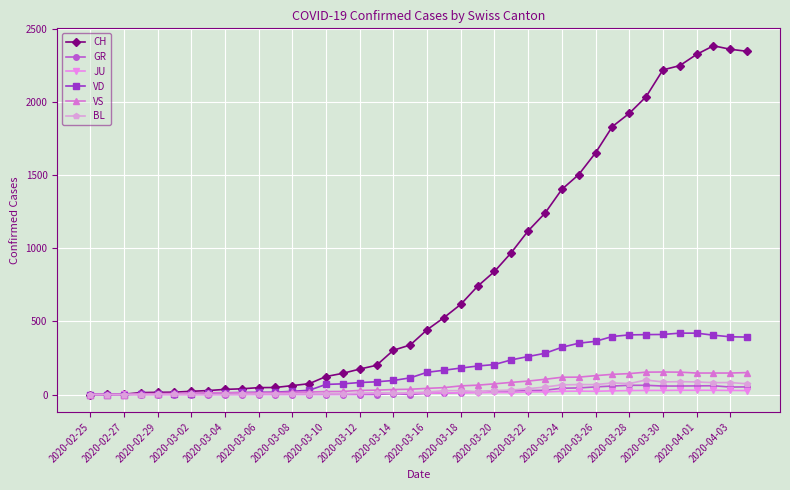

How many data points in JU are less than 9?

19